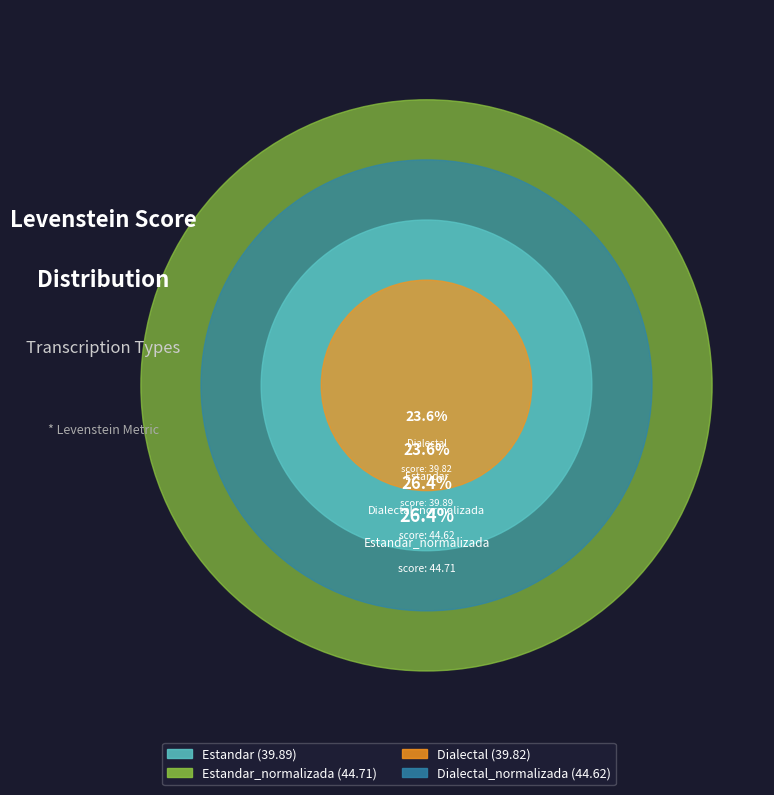

Does Dialectal account for over 50% of the chart?

No